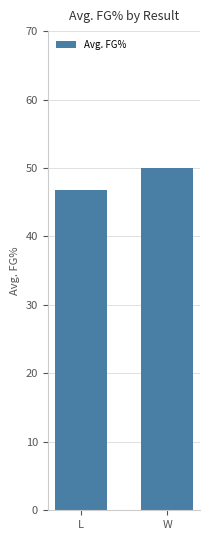

Rank the categories by value from lowest to highest.

L, W